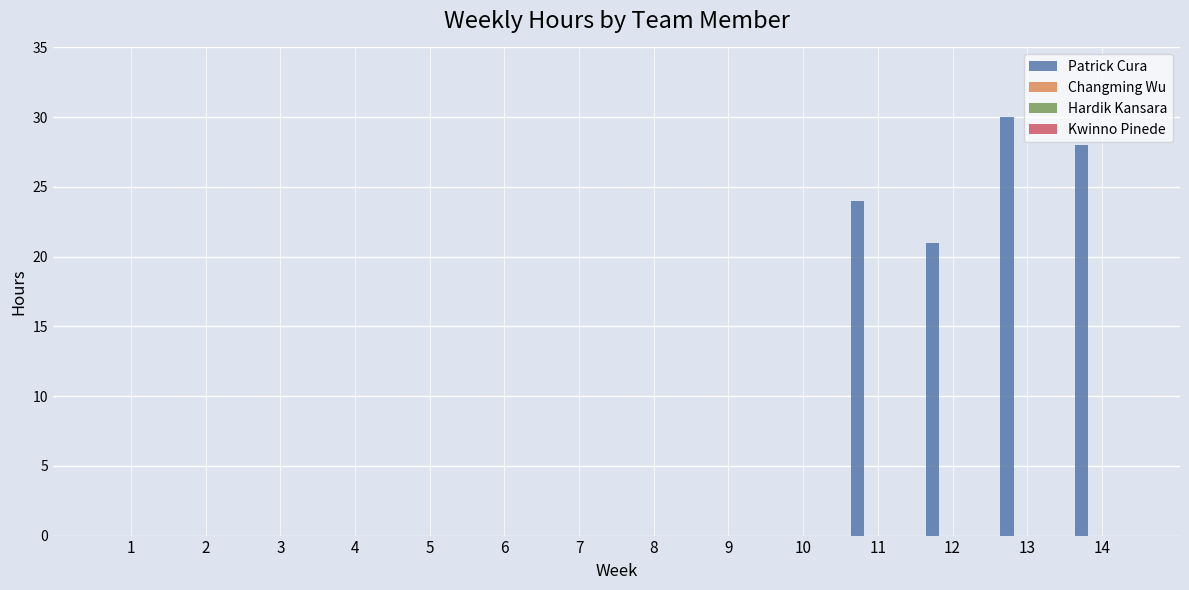

What is the greatest value displayed?

30